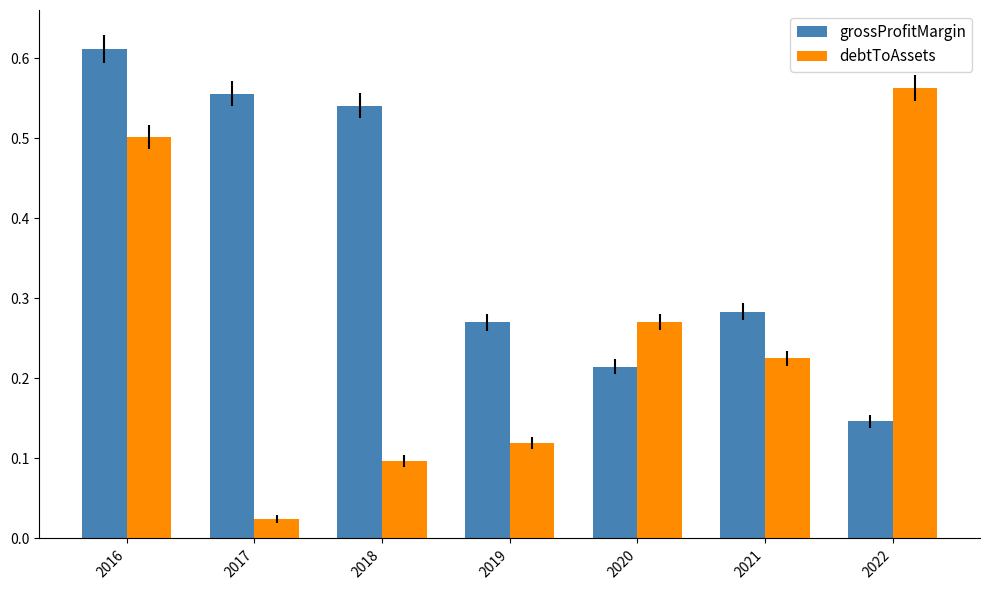

Rank the series by their maximum value, from lowest to highest.

debtToAssets, grossProfitMargin